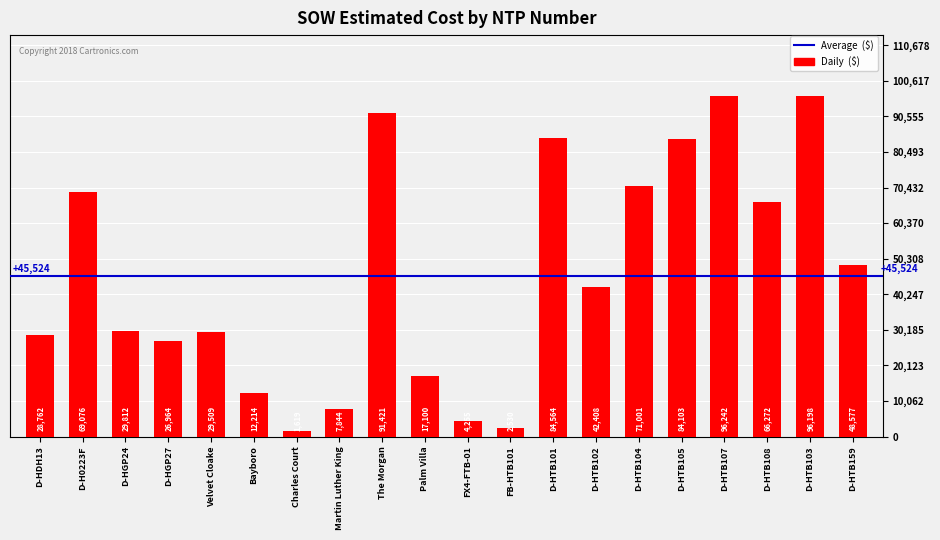

Read the value at FB-HTB101.

2530.0